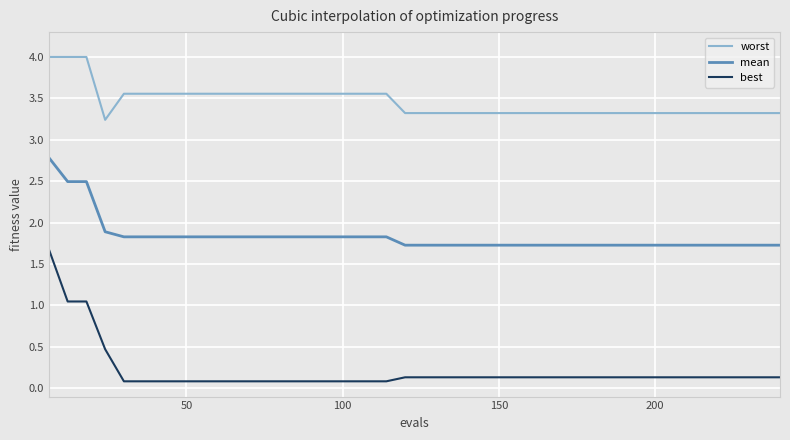

Does the chart display data point markers on the line(s)?

No